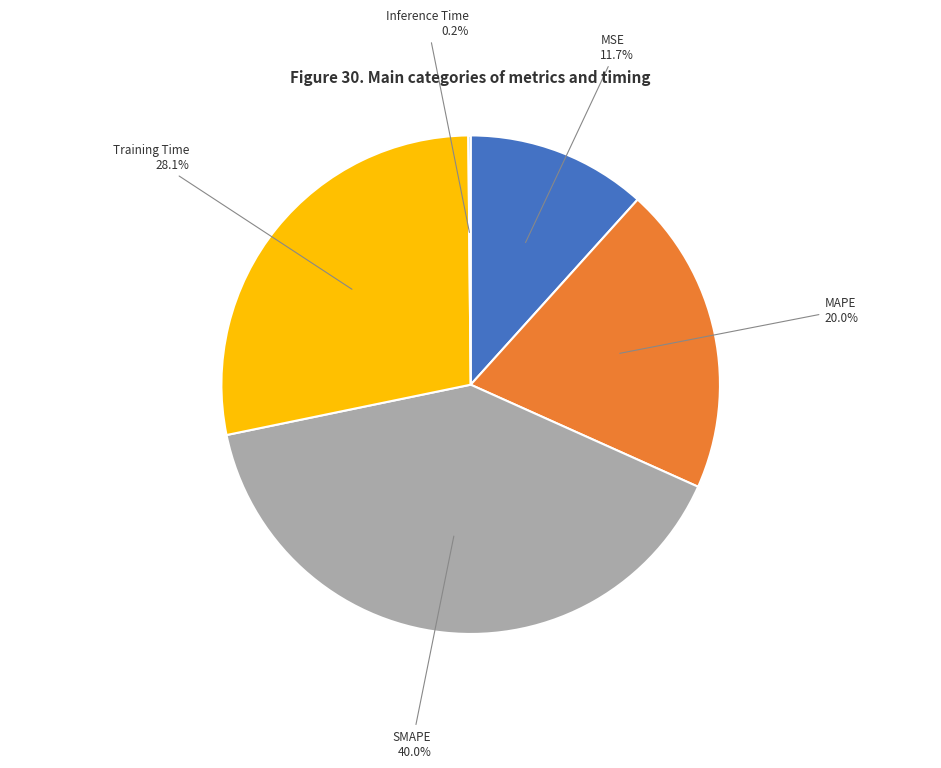

To the nearest percent, what is the average slice percentage?

20%